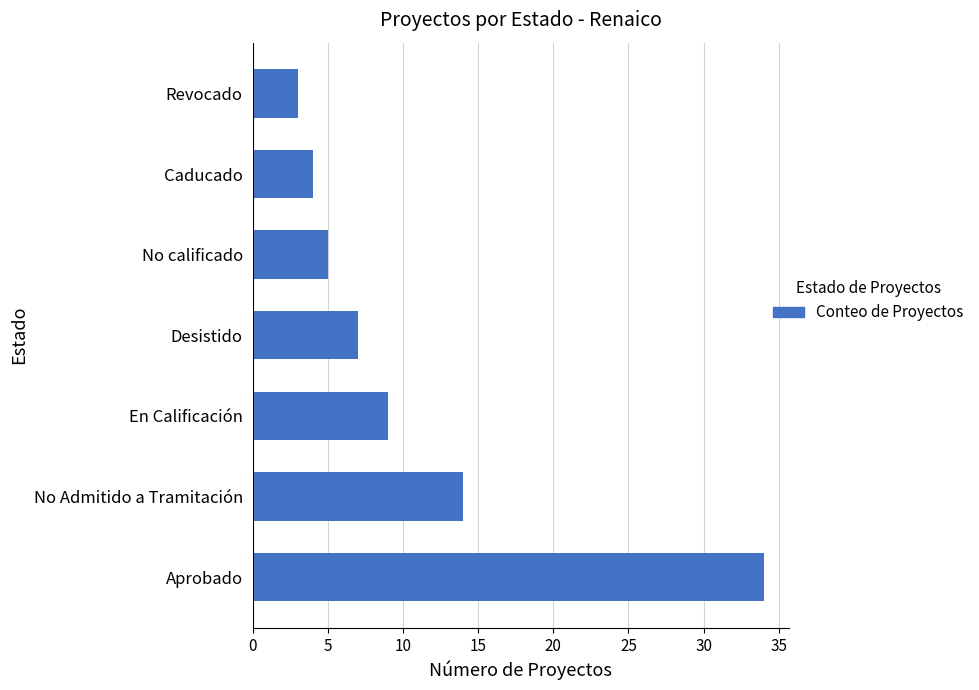

Is it true that the value at Desistido is 3?

False